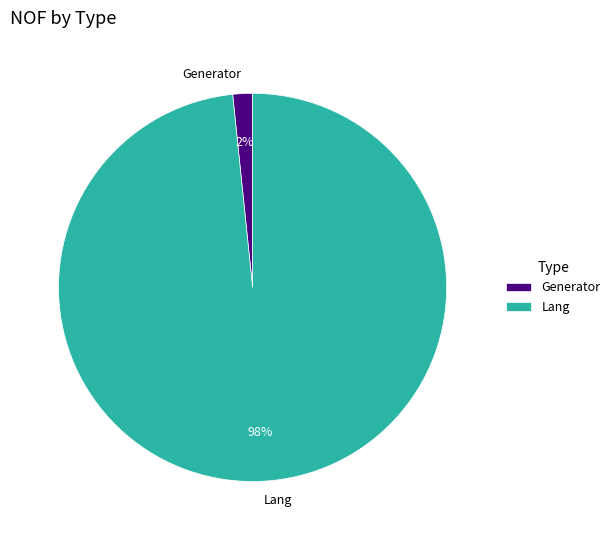

How many slices are in this pie chart?

2